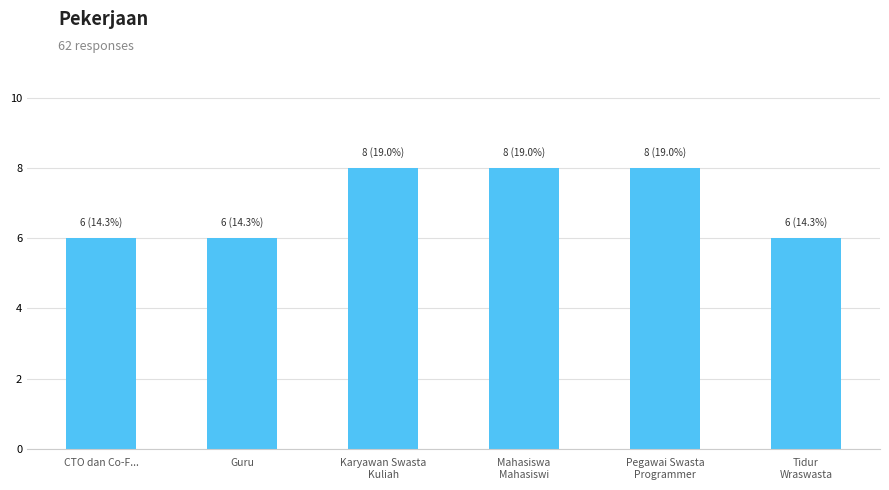

What is the sum of all values?

42